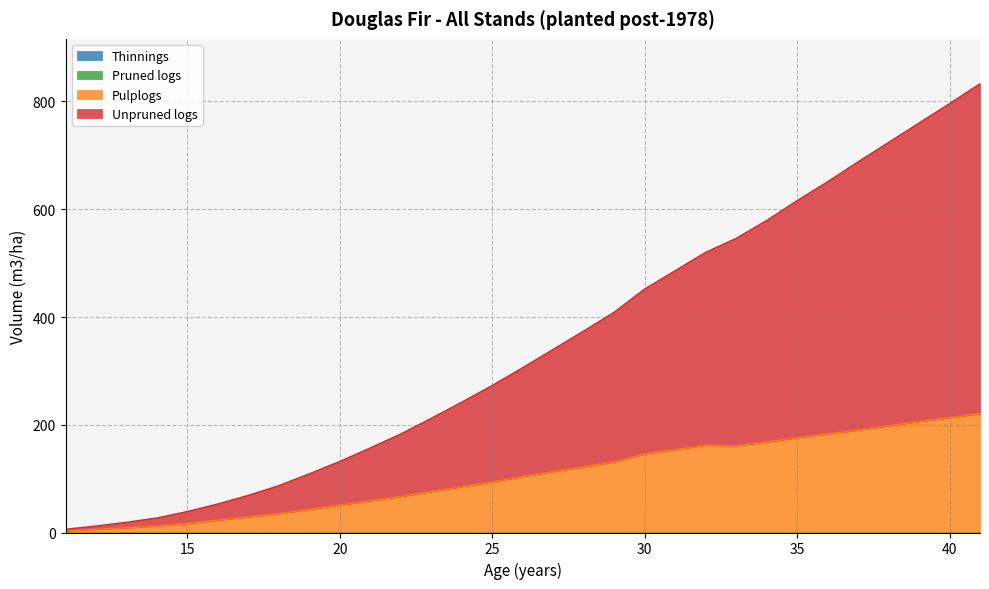

Which label corresponds to the smallest value in the chart?

11